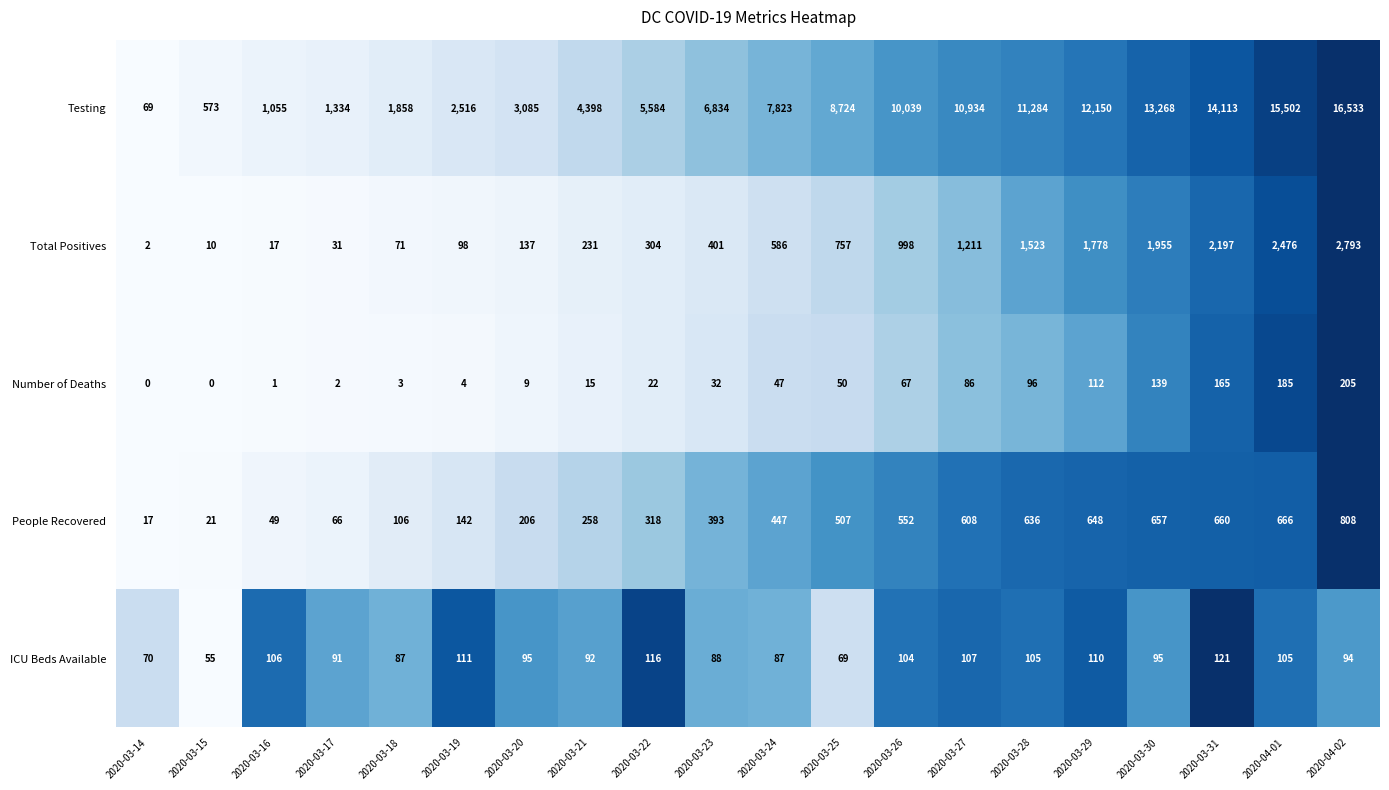

At which category is the sum across all series the highest?

2020-04-02